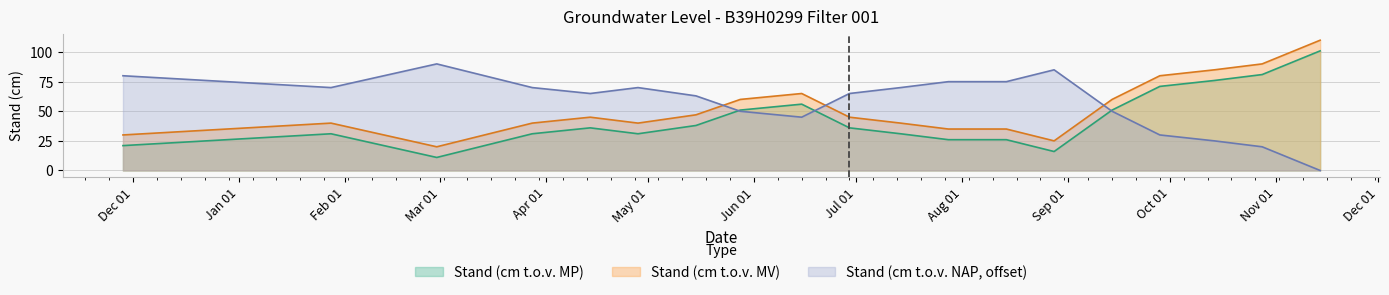

In Stand (cm t.o.v. NAP), how many points are higher than both neighbors (excluding endpoints)?

3